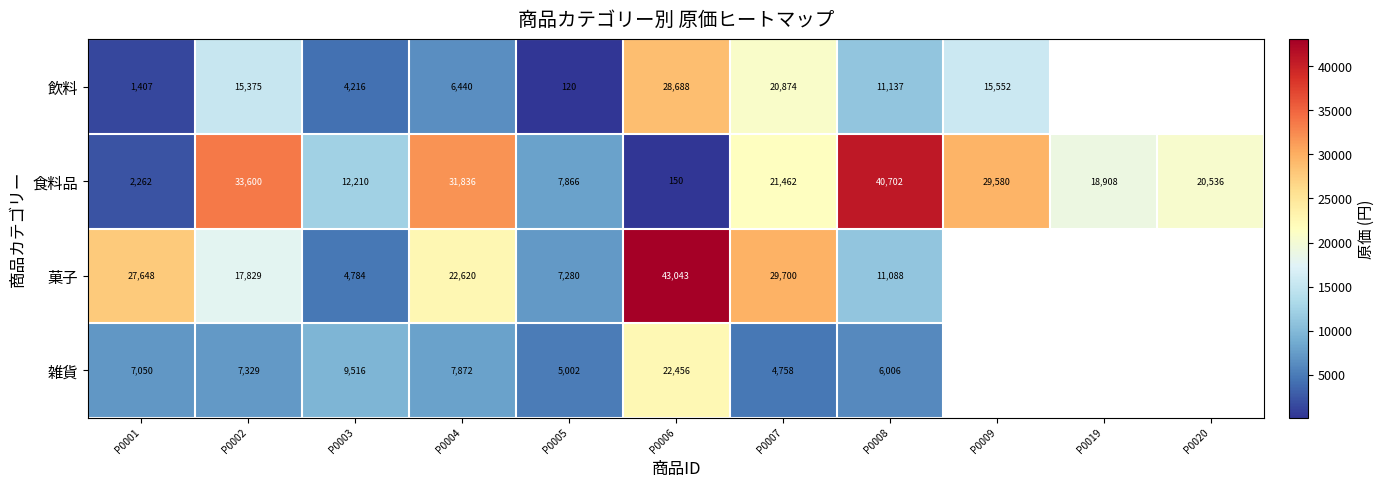

What is the difference between the 食料品 values at P0004 and P0009?

2256